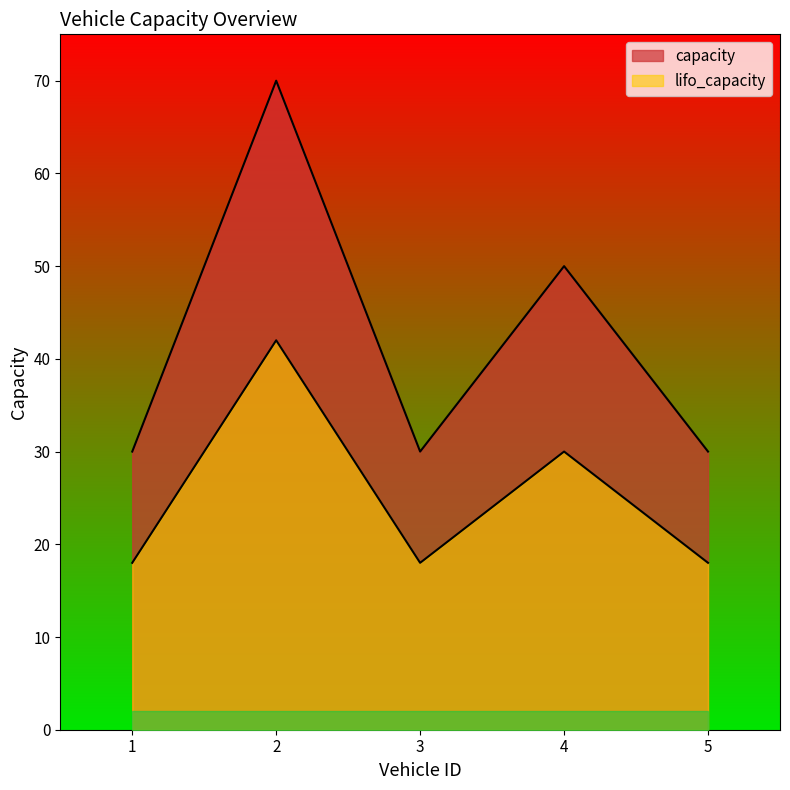

What is the difference between the second highest and minimum values in the capacity series?

20